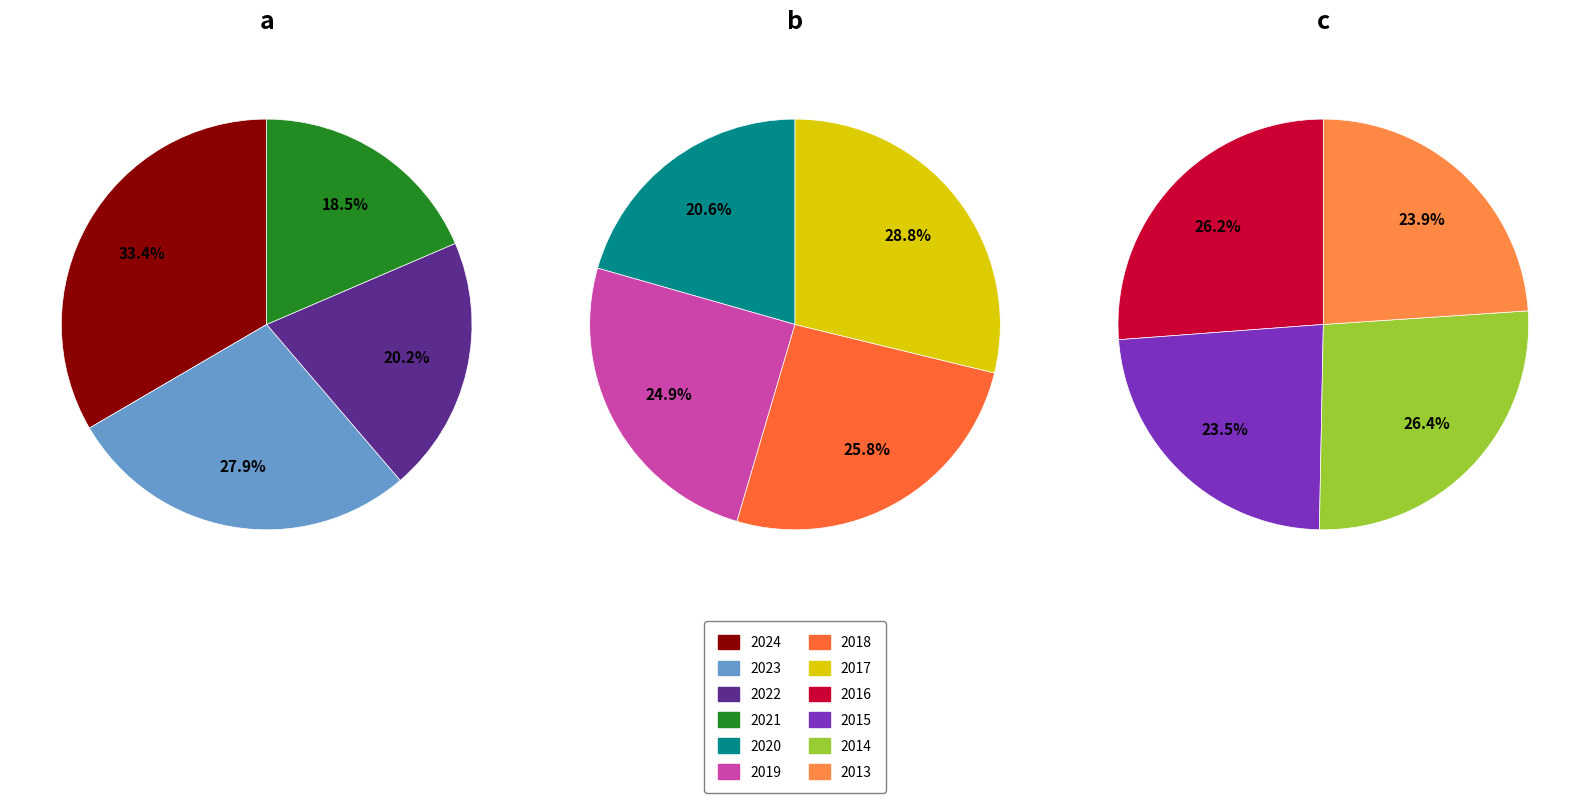

To the nearest percent, what percentage of the pie is 2021?

6%